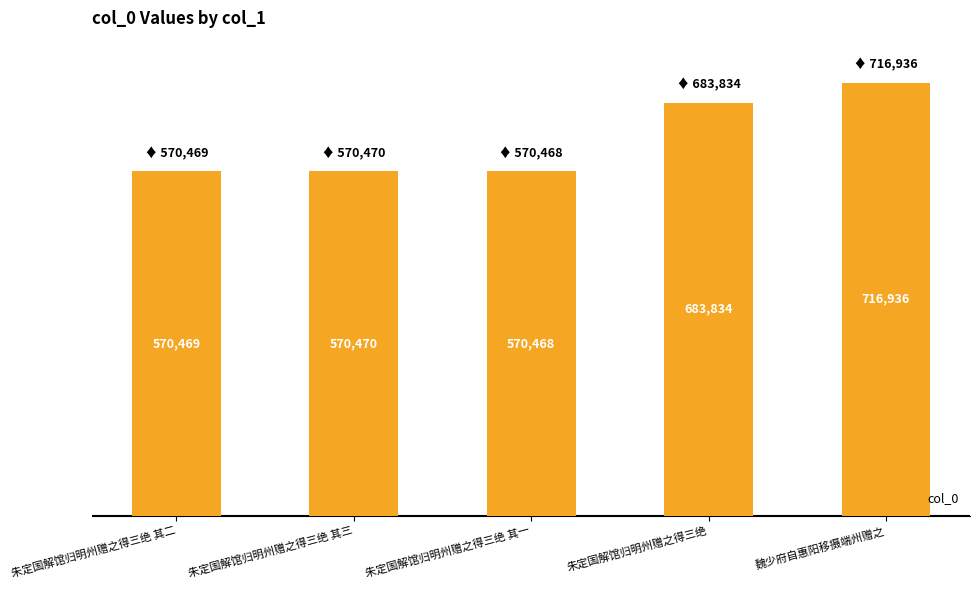

Which has a higher value, 朱定国解馆归明州赠之得三绝 其二 or 魏少府自惠阳移摄端州赠之?

魏少府自惠阳移摄端州赠之